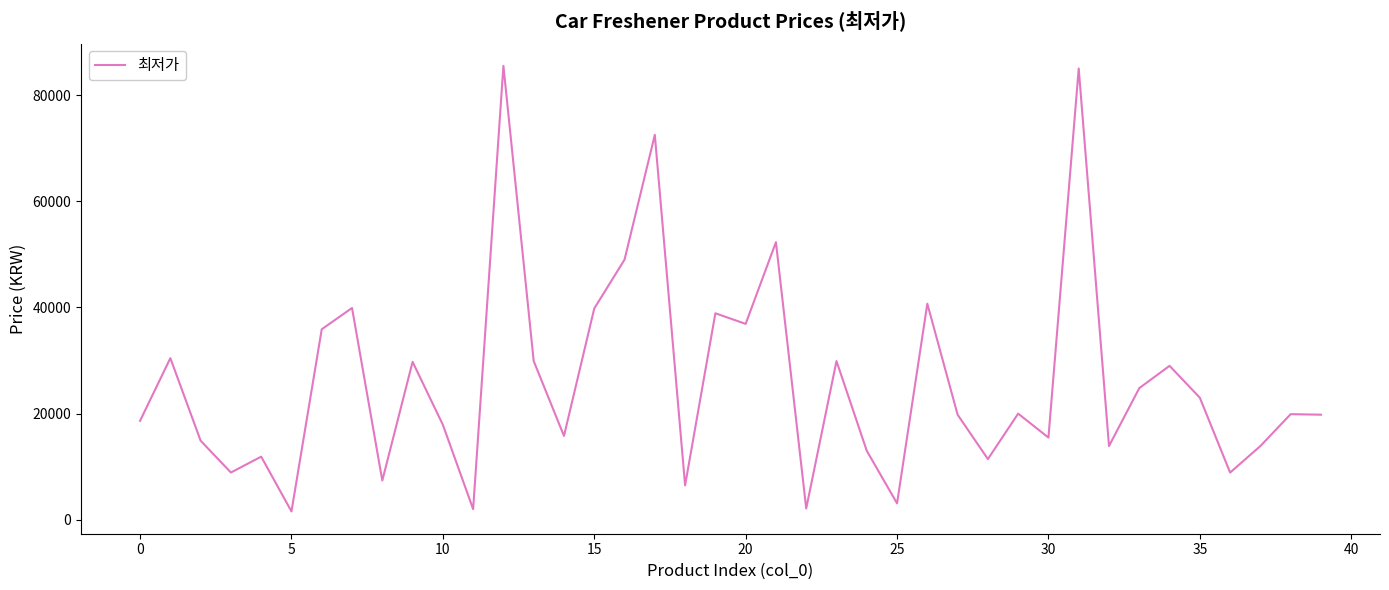

What is the difference between the maximum and minimum values?

83920